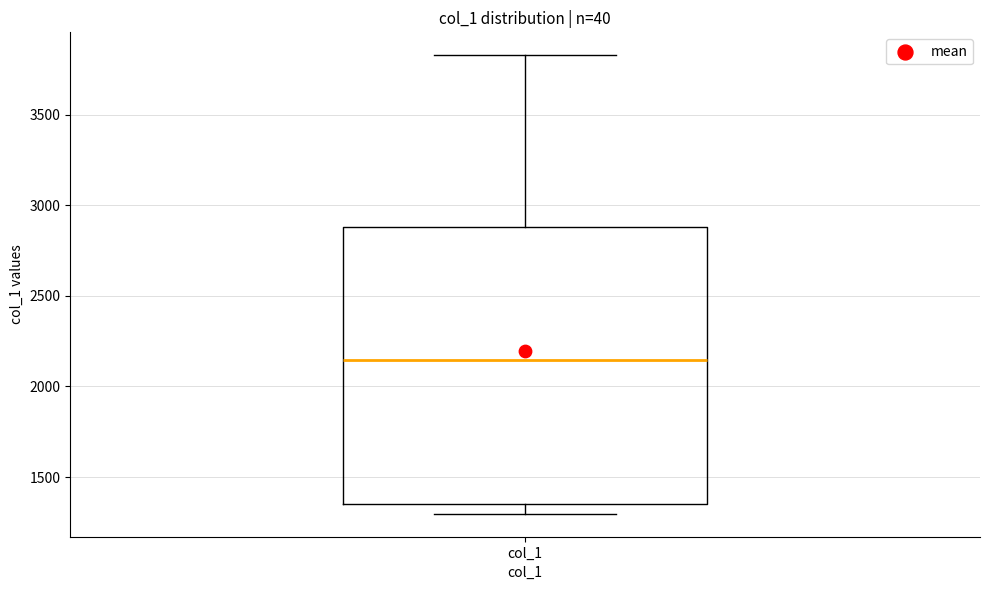

Read this box plot against the y-axis: the position of the median line, the range covered by the box, and the ends of both whiskers. The values are not printed on the chart, so give them approximately, as read against the axis.

median 2150, box 1350 to 2900, whiskers 1300 to 3850